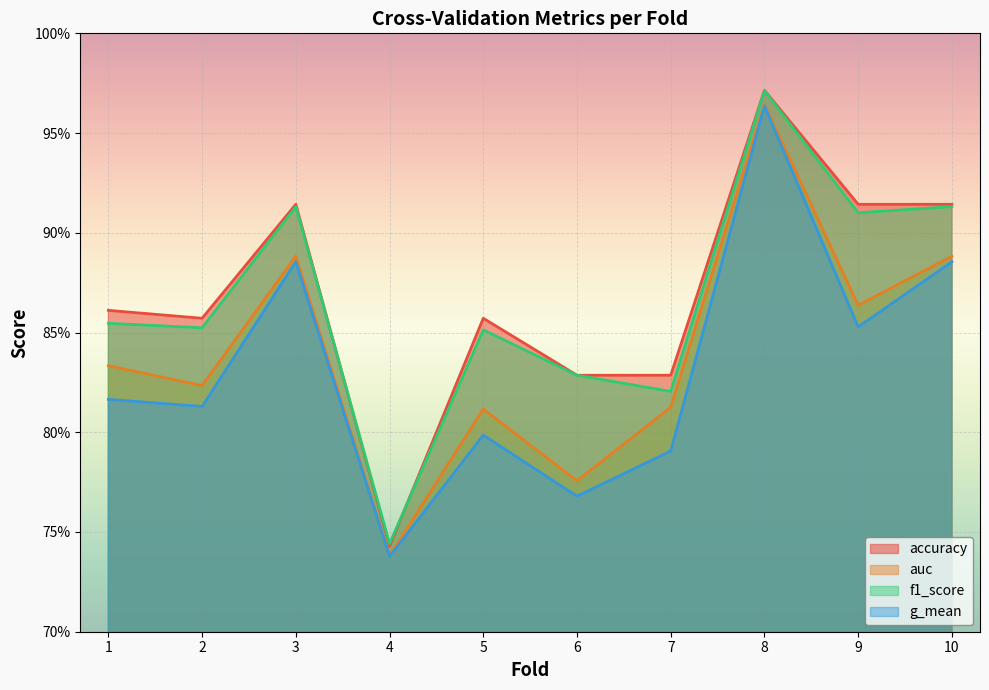

How many distinct data groups are displayed?

4